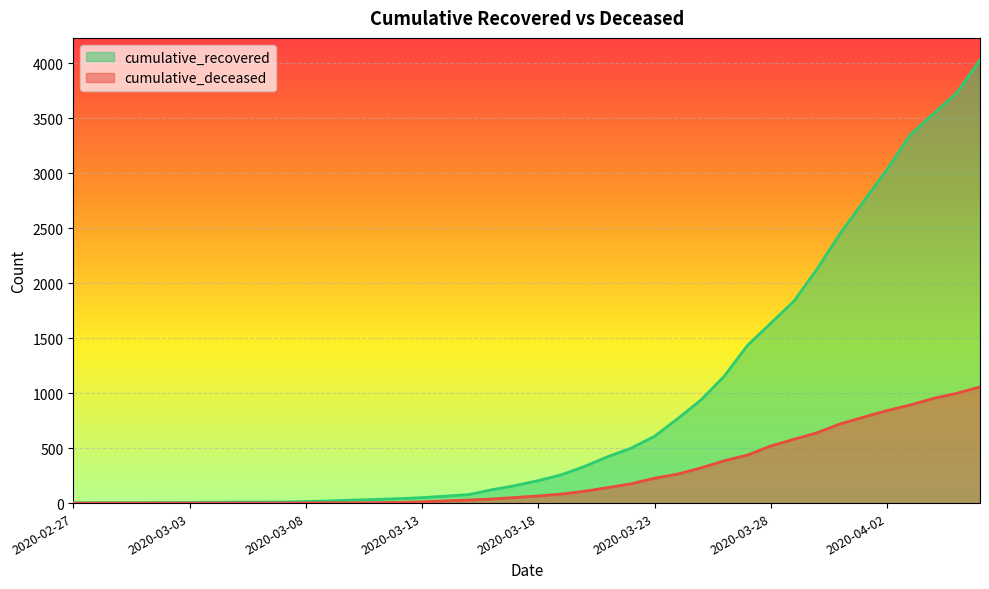

What is the difference between the highest and lowest values at 2020-04-04?

2588